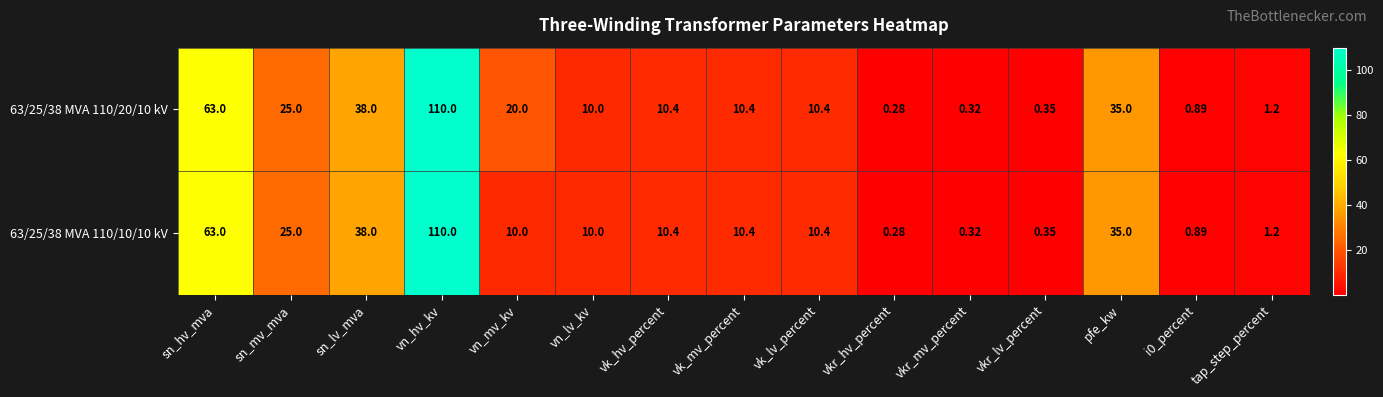

What is the total value across all series at vn_hv_kv?

220.0